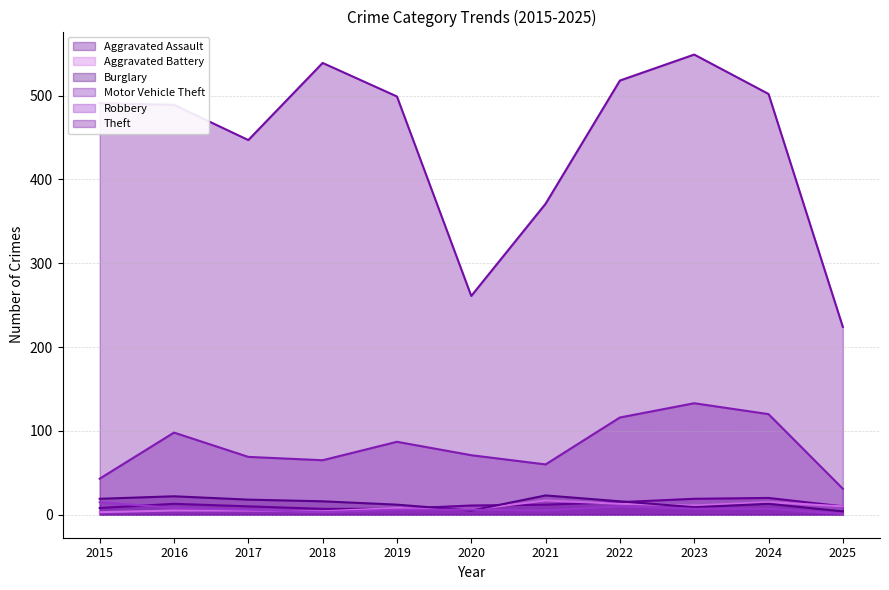

At which label does Theft first exceed 491?

2018